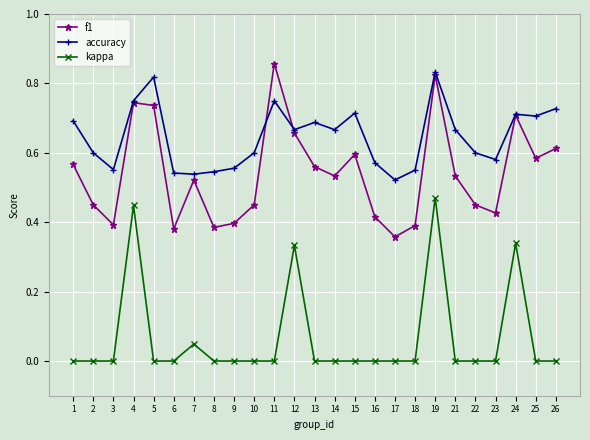

Rank the series at 21 from highest to lowest value.

accuracy, f1, kappa